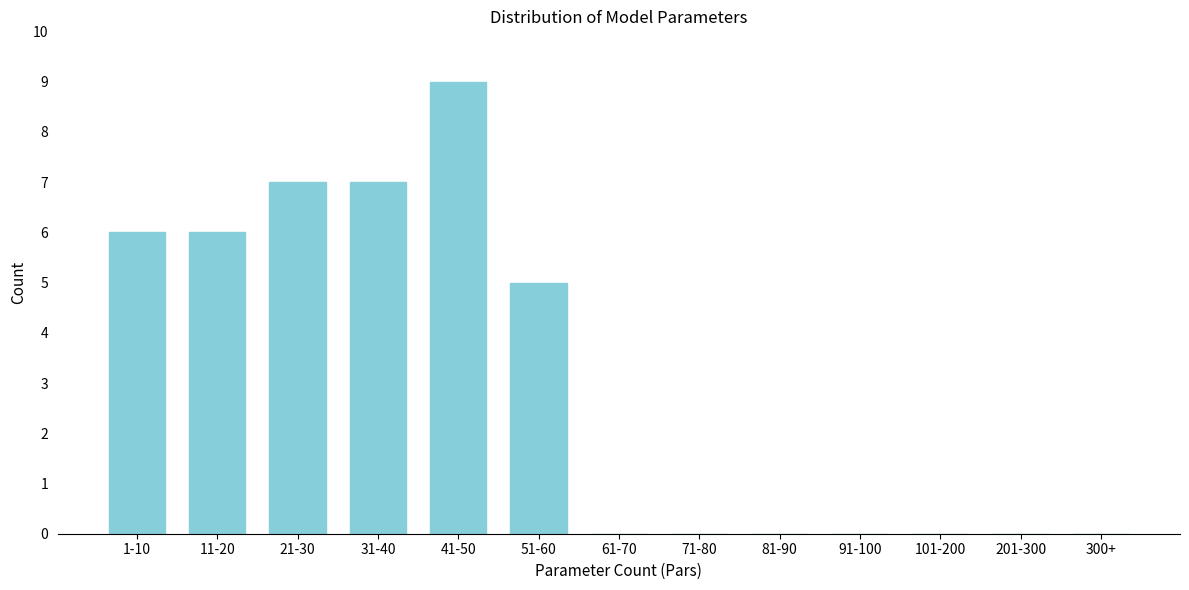

Reading left to right, what are all the values shown in this chart?

1-10=6	11-20=6	21-30=7	31-40=7	41-50=9	51-60=5	61-70=0	71-80=0	81-90=0	91-100=0	101-200=0	201-300=0	300+=0